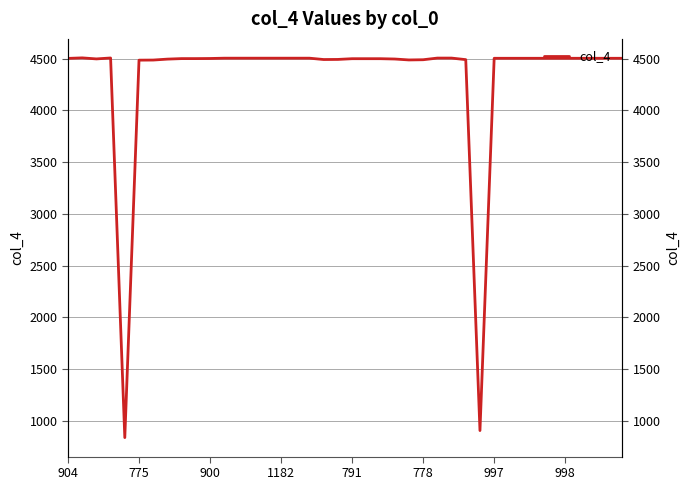

What is the label of the 4th point from the right?

36